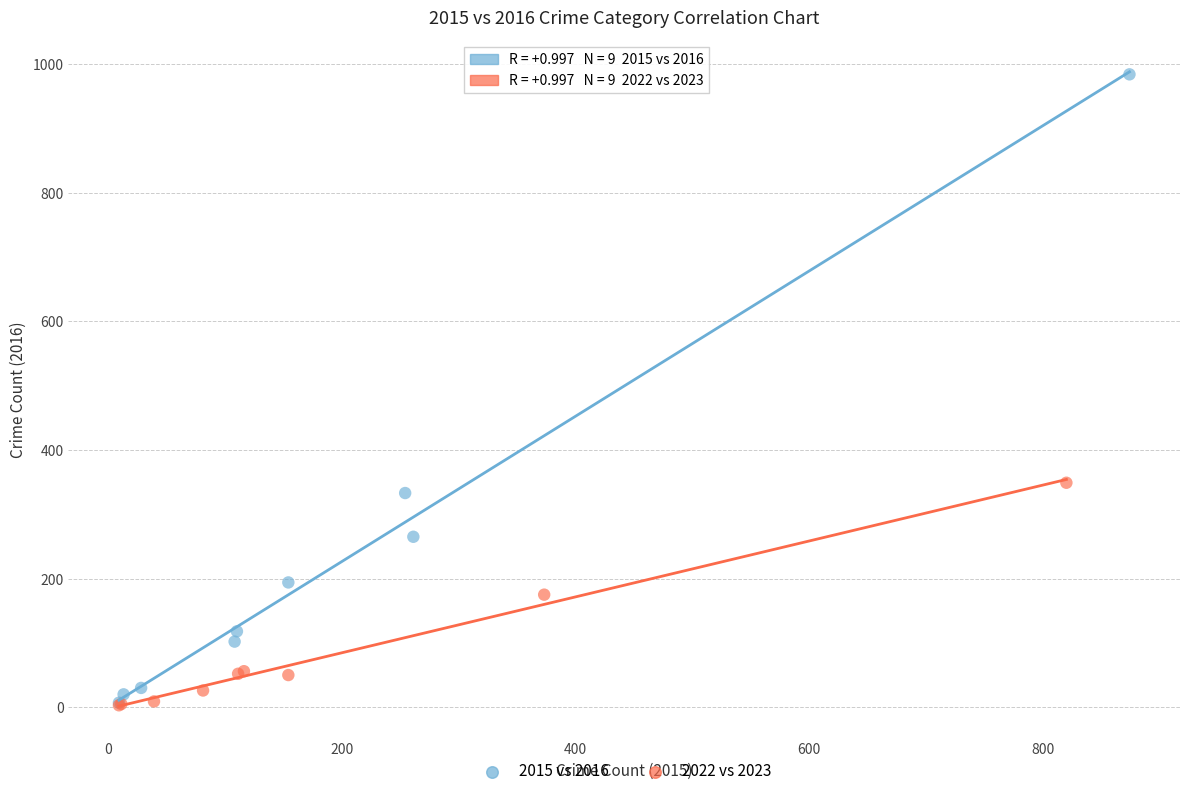

Which series contains the highest Y value?

2015 vs 2016